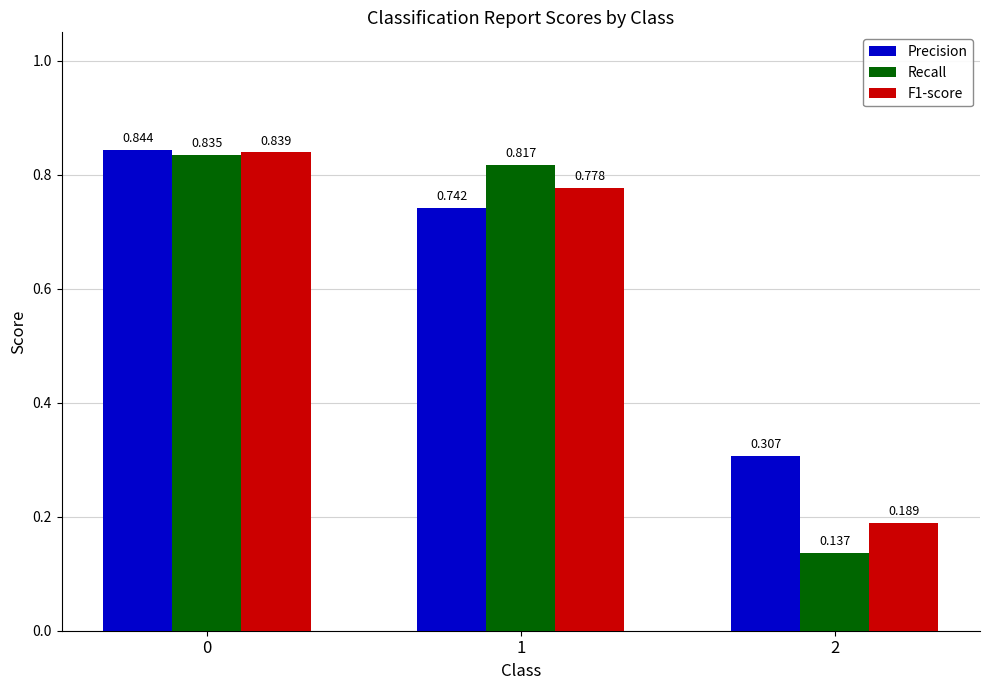

Which series changed the most between 0 and 2?

Recall